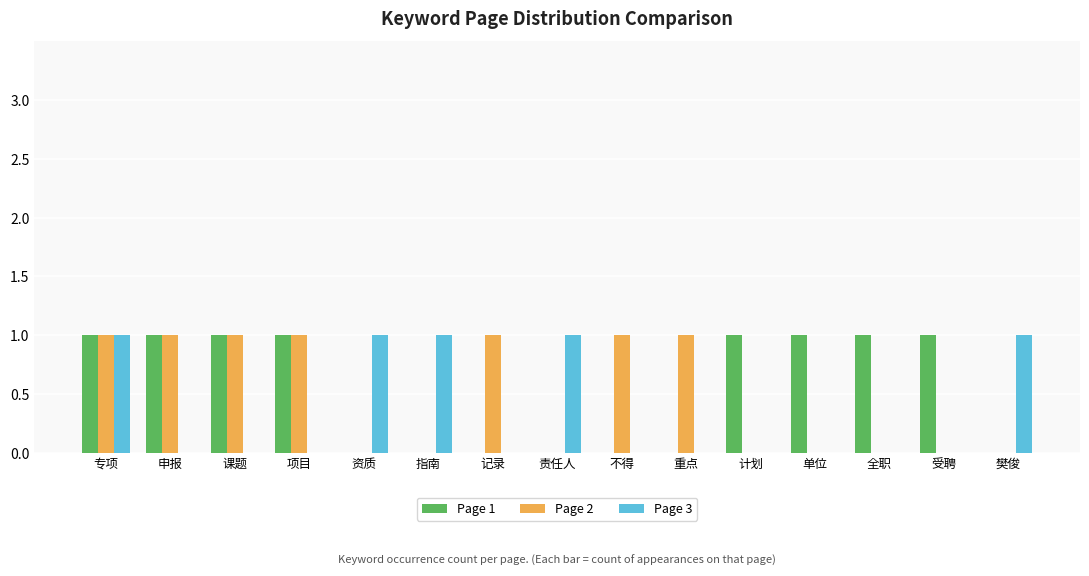

The Page 1 series shows 1 at 指南. True or false?

False